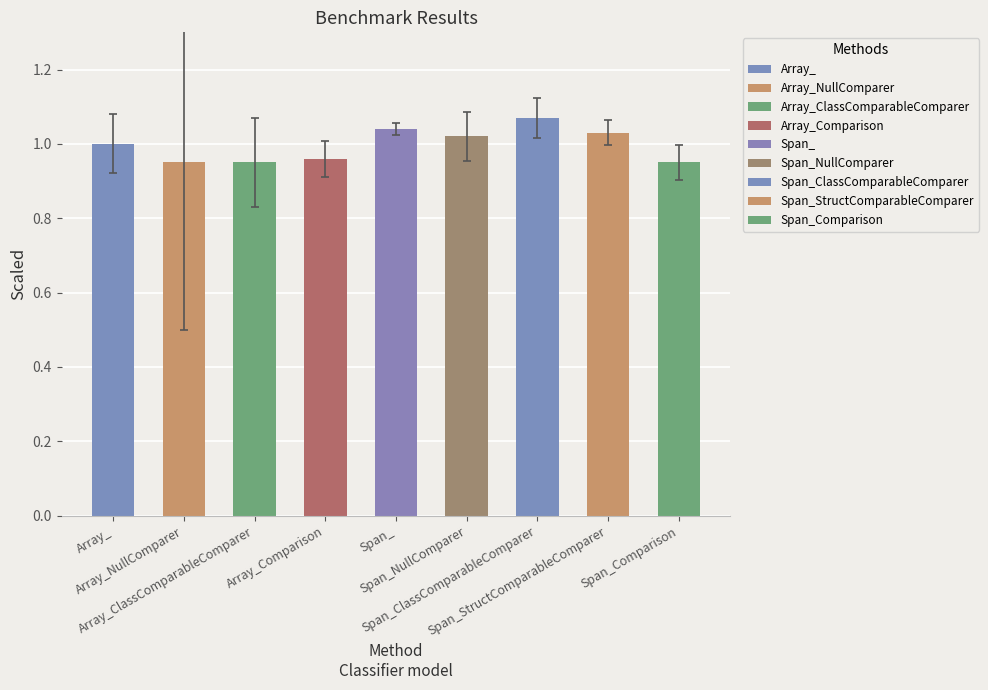

How many series are shown in this chart?

1